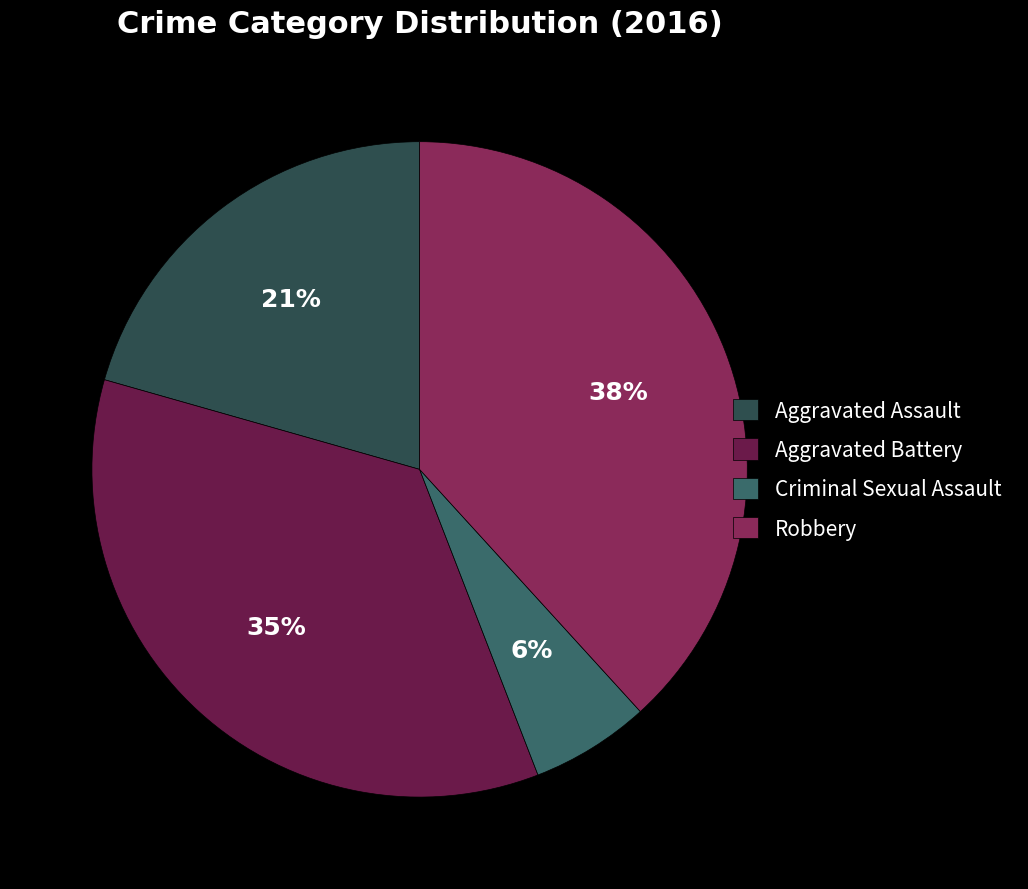

Is it true that Aggravated Battery is 35% of the pie?

True